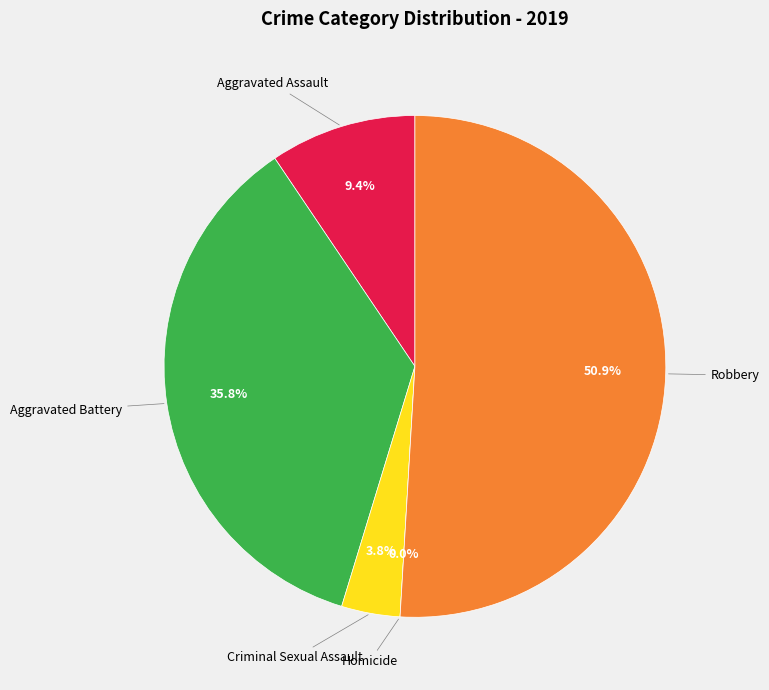

Rank the categories by value from highest to lowest.

Robbery, Aggravated Battery, Aggravated Assault, Criminal Sexual Assault, Homicide